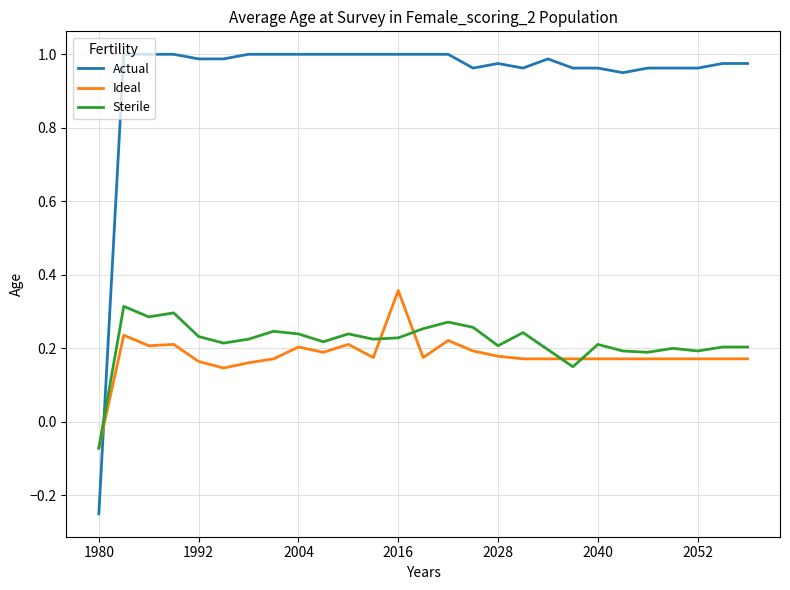

Which series has the largest total across all categories?

Actual